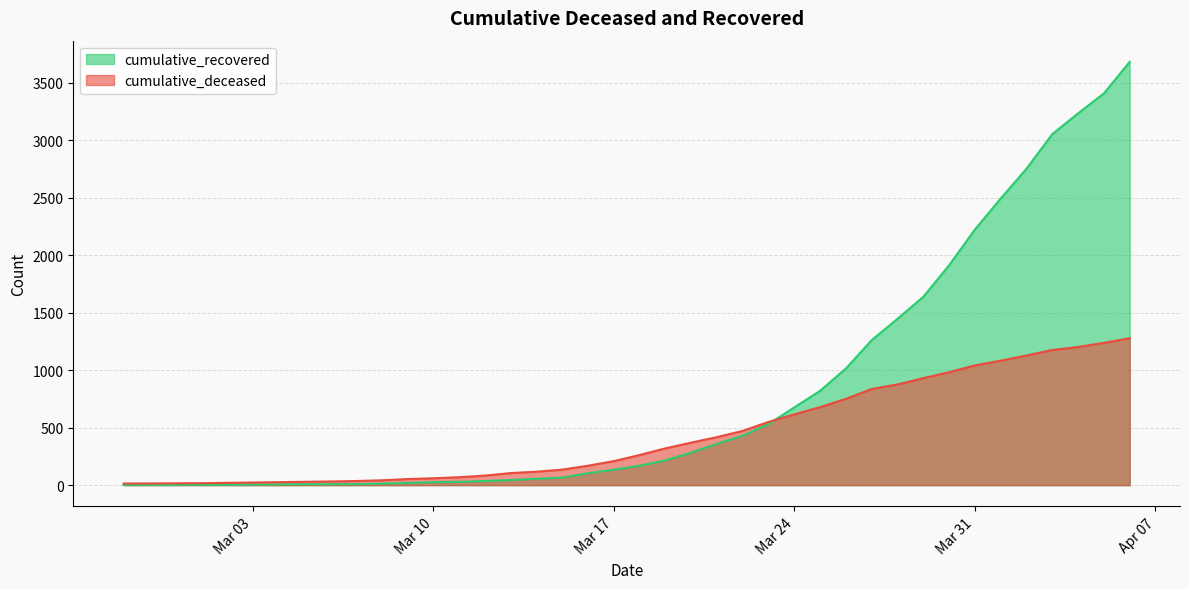

Between 2020-03-04 and 2020-03-26, which series saw the biggest shift?

cumulative_recovered